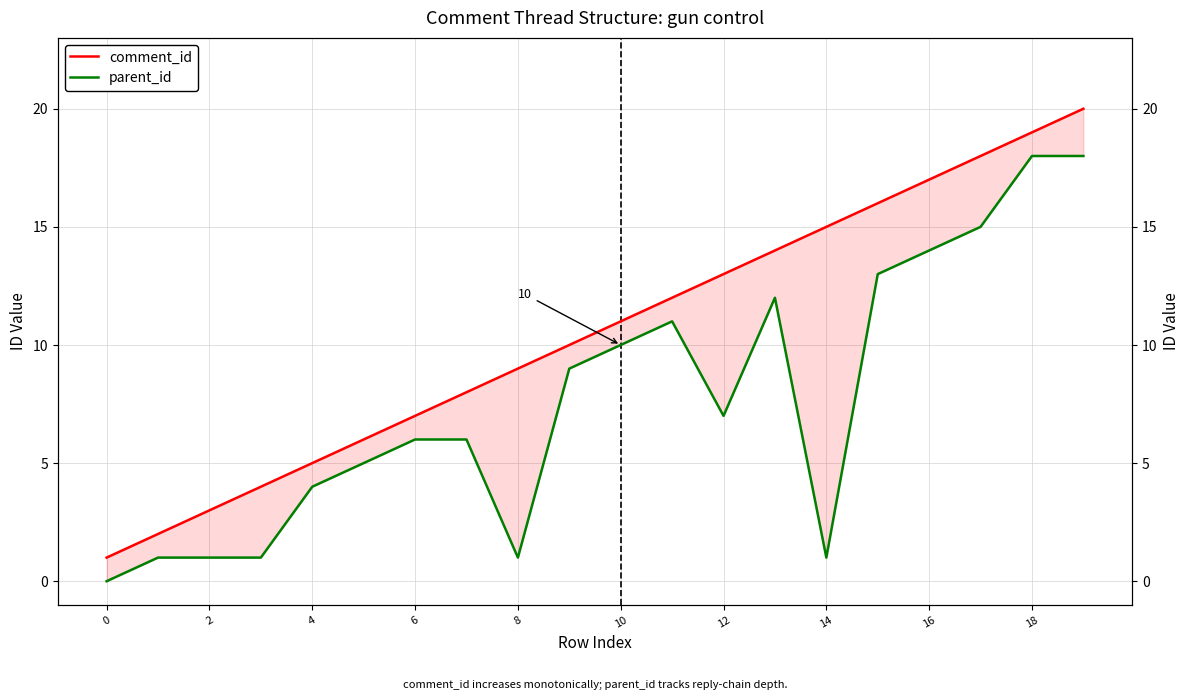

At which category is the sum across all series the highest?

19